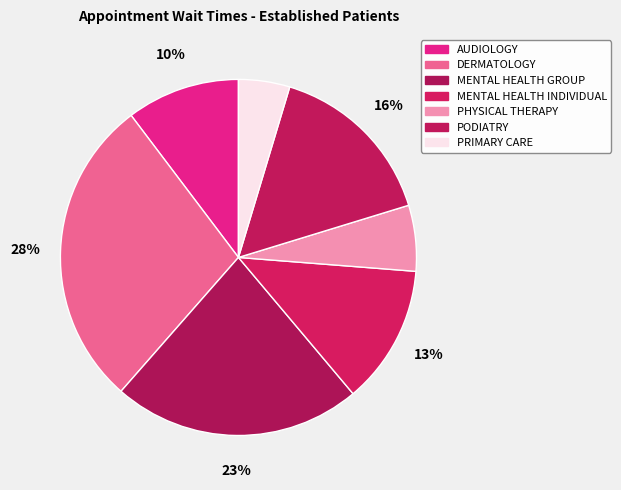

What percentage is the MENTAL HEALTH INDIVIDUAL slice, to the nearest percent?

13%